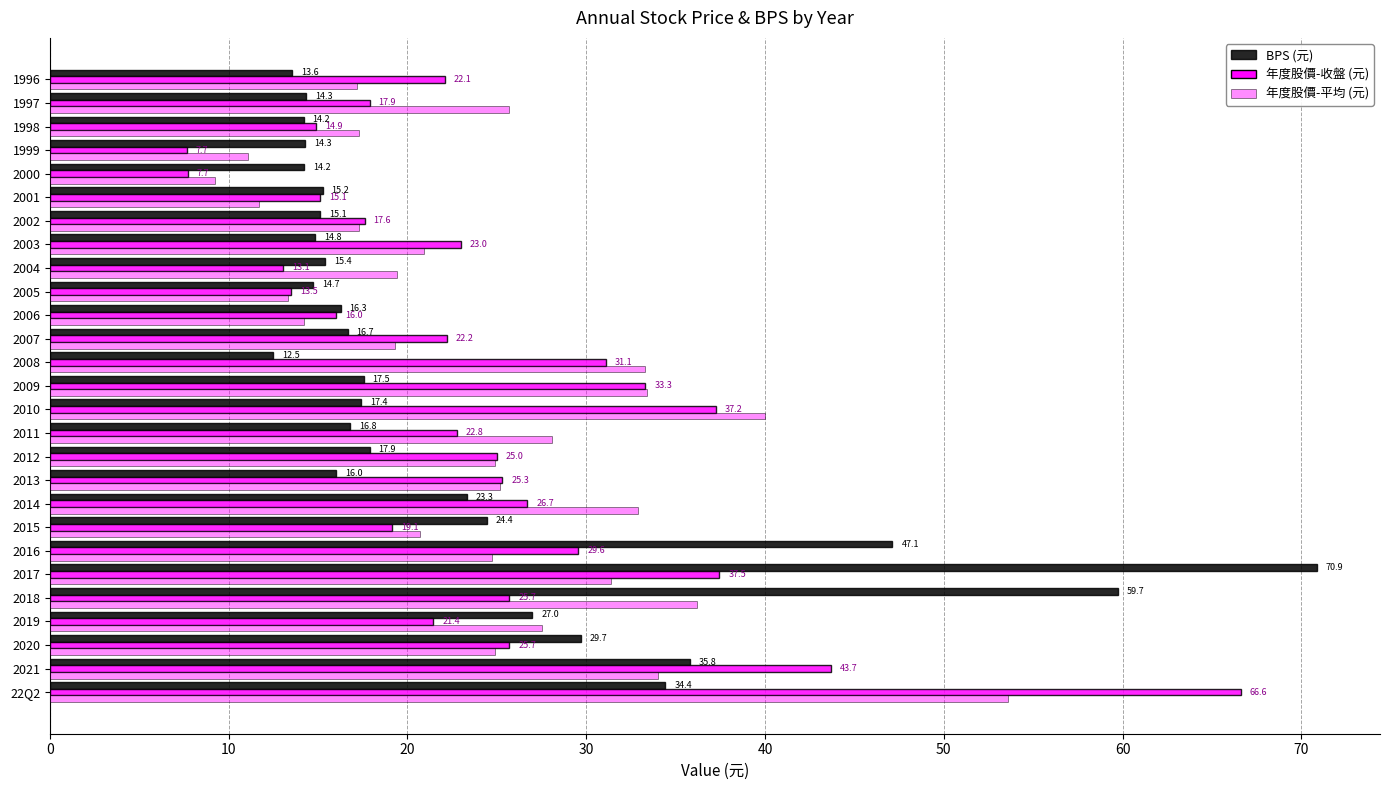

How many data points does each series have?

27